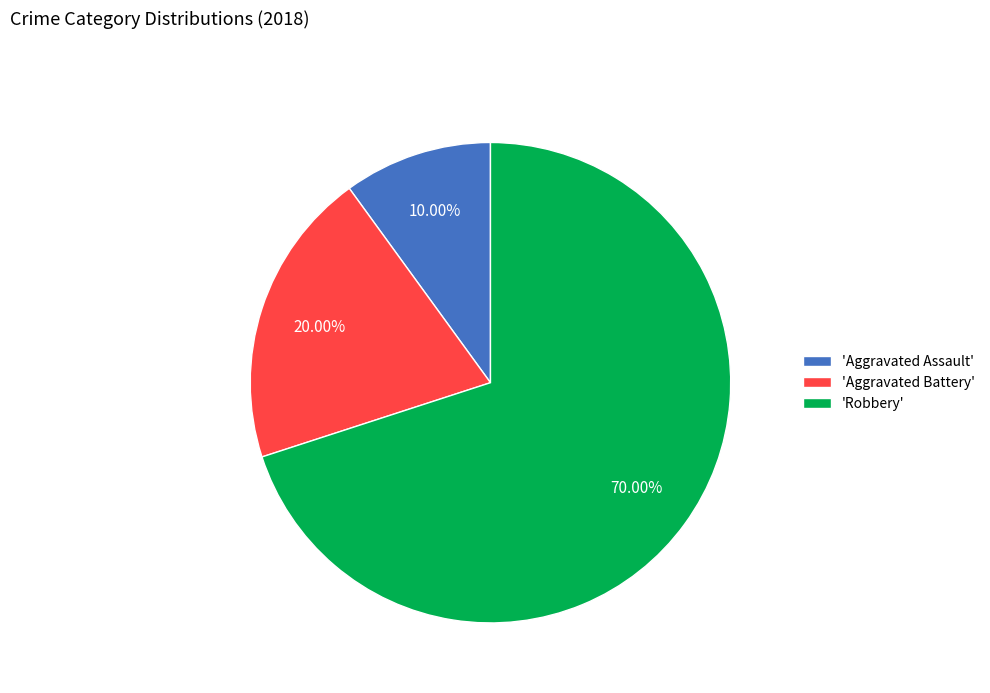

How many slices are in this pie chart?

3